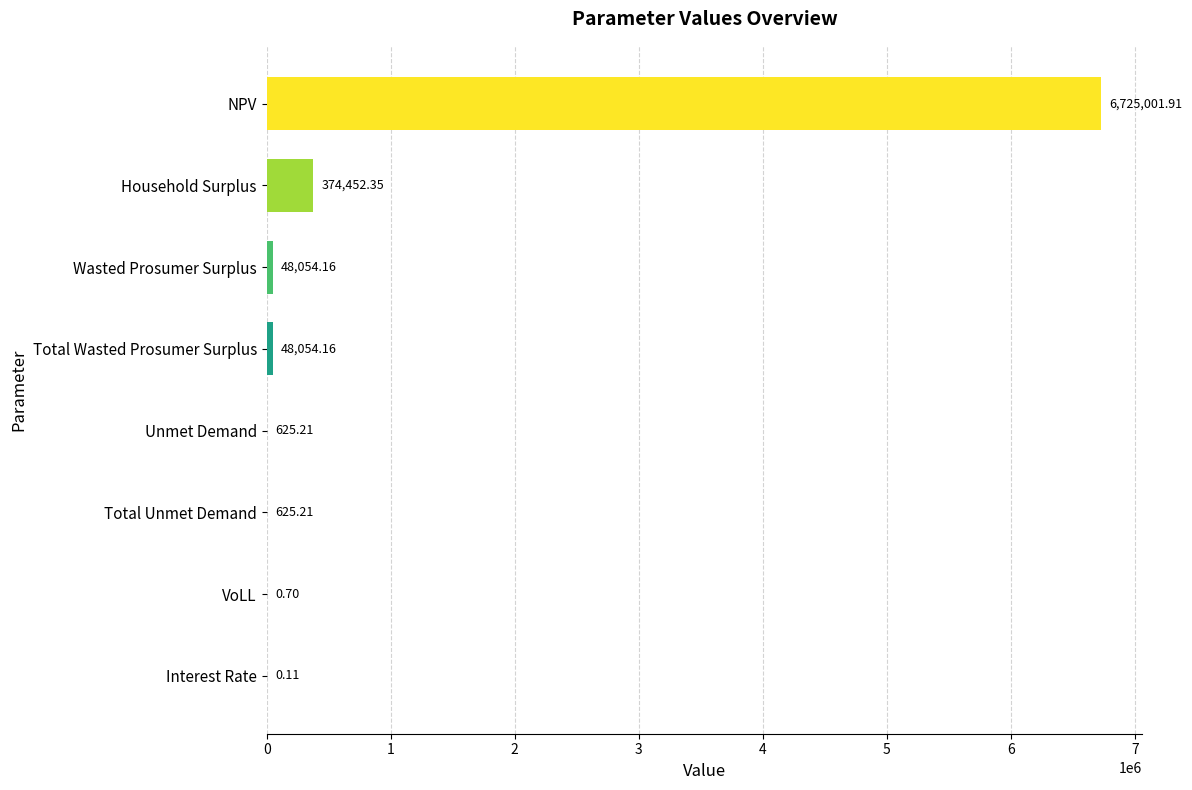

Which has a higher value, Total Wasted Prosumer Surplus or Household Surplus?

Household Surplus